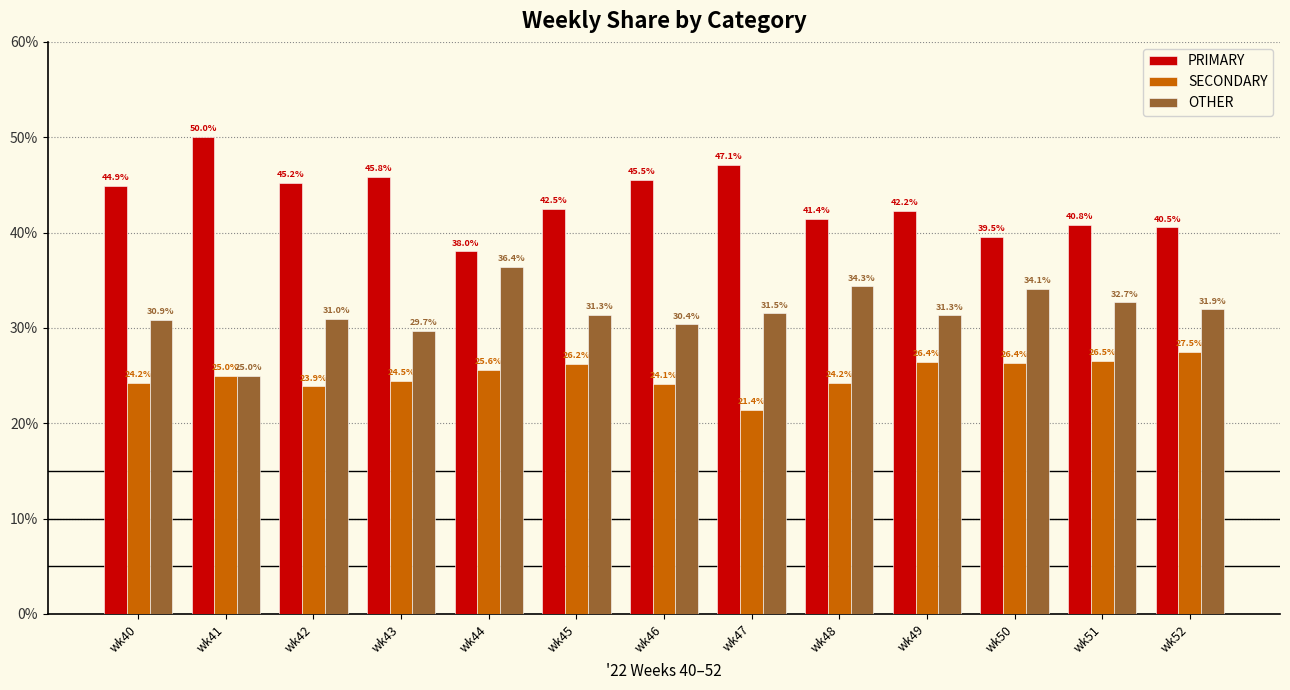

How many data points in OTHER are less than 31?

5